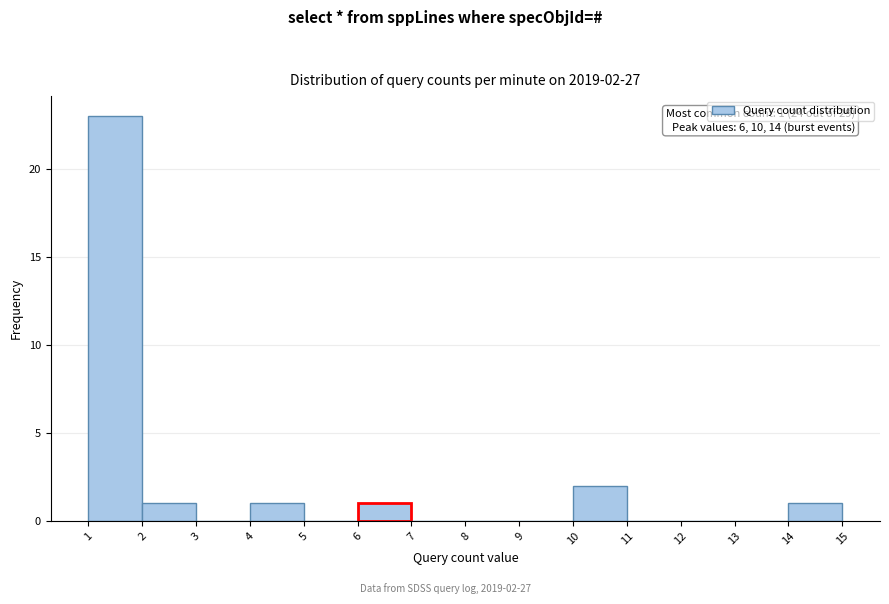

Which range on the x-axis has the tallest bar?

1 to 2